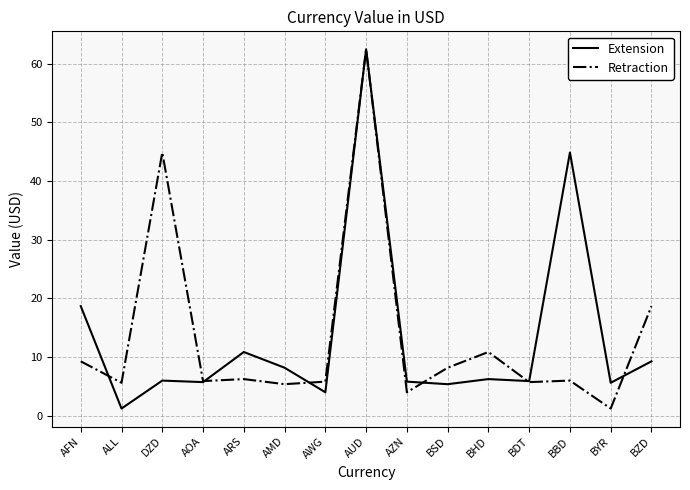

In Retraction, how many points are higher than both neighbors (excluding endpoints)?

5